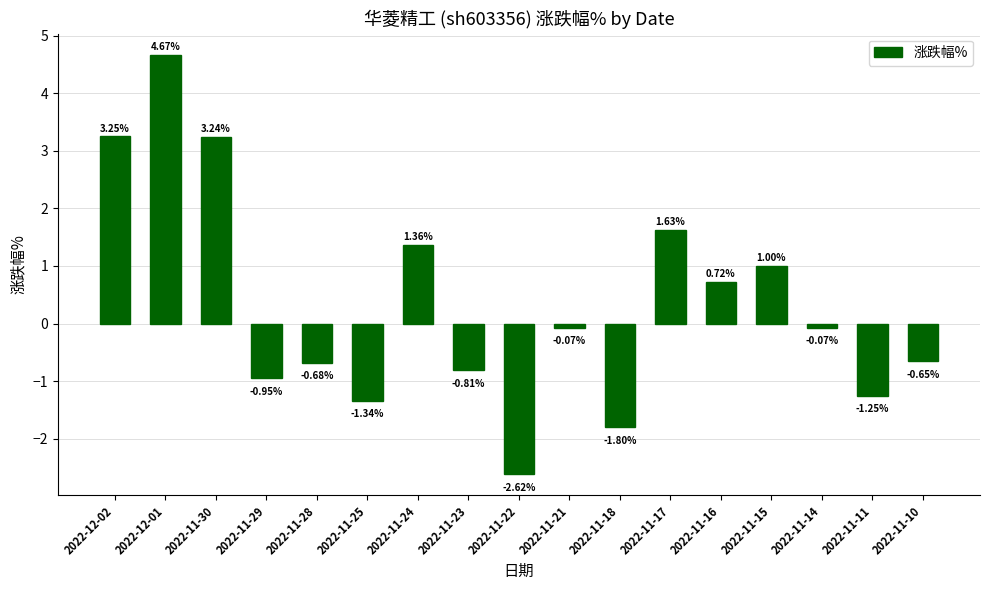

What is the average value?

0.3